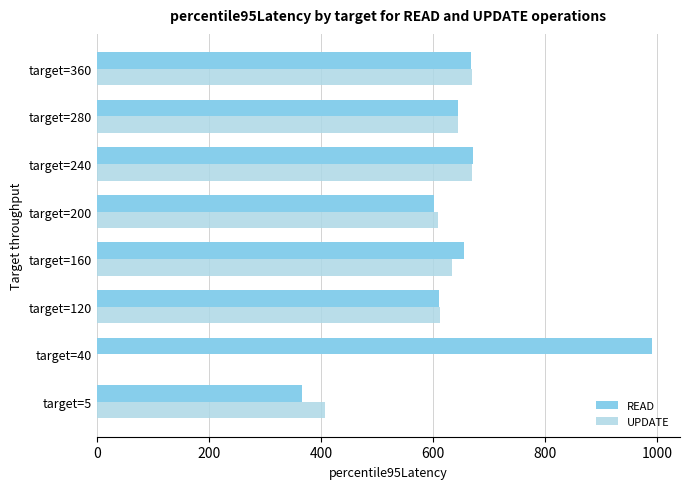

At how many categories does at least one series exceed 318?

8